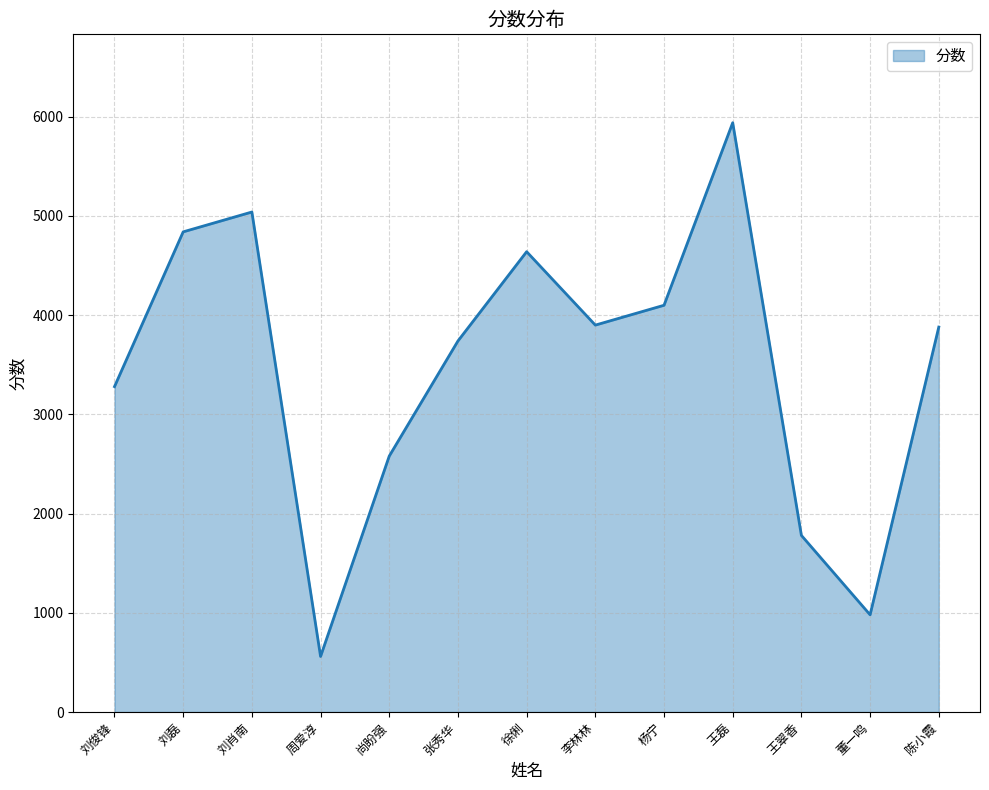

Is it true that the value at 徐俐 is 4640?

True